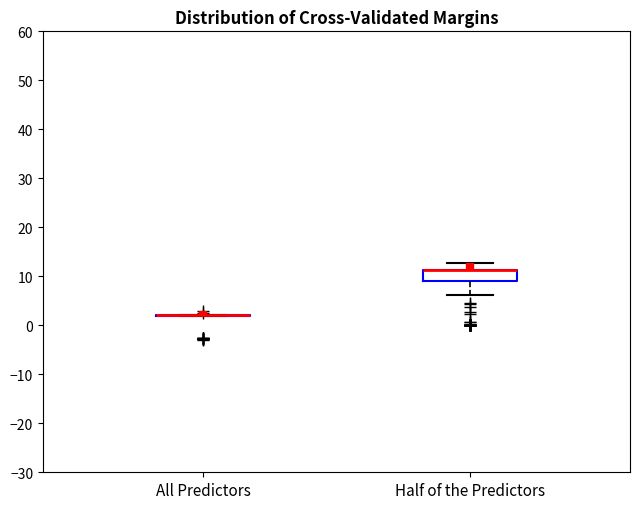

Reading left to right, transcribe this box plot: for each box, give where its median line is, the range the box spans, and where its two whiskers end, as read against the y-axis. The values are not printed on the chart, so give them approximately, as read against the axis.

All Predictors: box collapsed to a line at 2, whiskers 2 to 2
Half of the Predictors: median 11 (drawn on the box's upper edge), box 9 to 11, whiskers 6 to 13